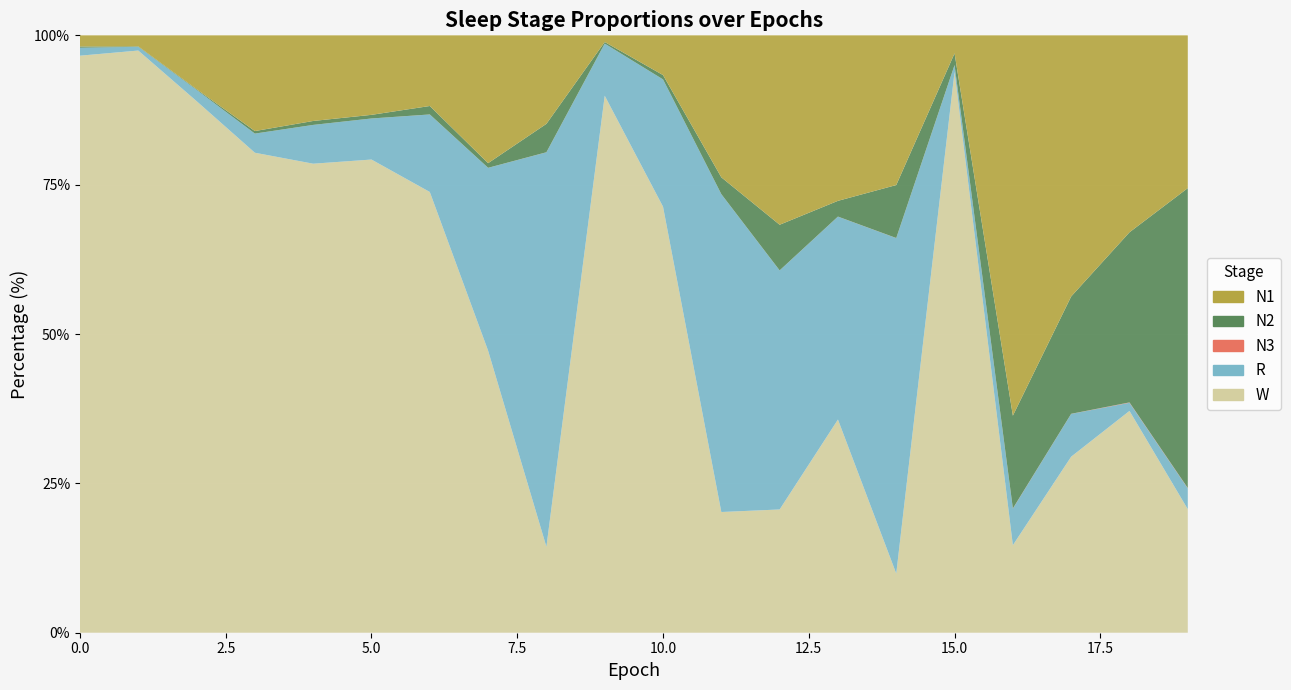

Reading left to right, extract all data points from this chart.

N1: 0.0	0.0	0.1	0.2	0.1	0.1	0.1	0.2	0.1	0.0	0.1	0.2	0.3	0.3	0.3	0.0	0.6	0.4	0.3	0.3
N2: 0.0	0.0	0.0	0.0	0.0	0.0	0.0	0.0	0.0	0.0	0.0	0.0	0.1	0.0	0.1	0.0	0.2	0.2	0.3	0.5
N3: 0.0	0.0	0.0	0.0	0.0	0.0	0.0	0.0	0.0	0.0	0.0	0.0	0.0	0.0	0.0	0.0	0.0	0.0	0.0	0.0
R: 0.0	0.0	0.0	0.0	0.1	0.1	0.1	0.3	0.7	0.1	0.2	0.5	0.4	0.3	0.6	0.0	0.1	0.1	0.0	0.0
W: 1.0	1.0	0.9	0.8	0.8	0.8	0.7	0.5	0.1	0.9	0.7	0.2	0.2	0.4	0.1	0.9	0.1	0.3	0.4	0.2